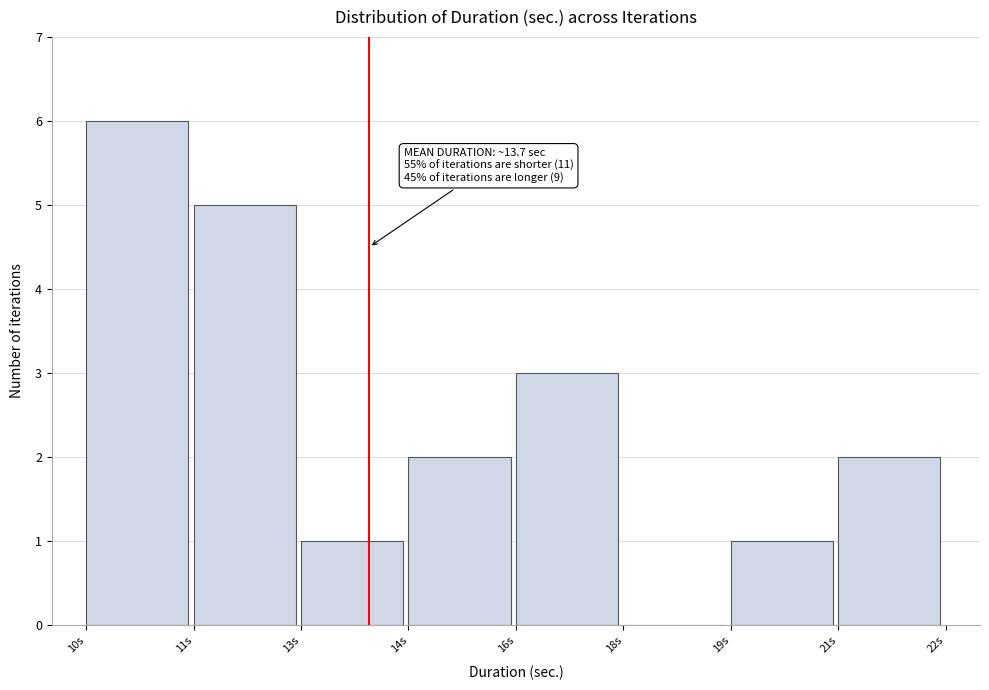

Reading left to right, list all the values displayed in this chart.

10s=6	11s=5	13s=1	14s=2	16s=3	18s=0	19s=1	21s=2